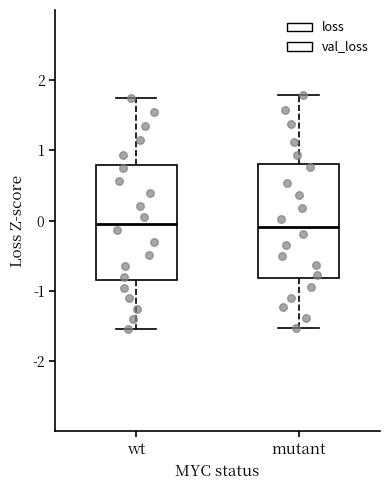

Reading left to right, read every box against the y-axis: the position of its median line, the range the box covers, and the ends of its whiskers. The values are not printed on the chart, so give them approximately, as read against the axis.

wt: median 0.0, box -0.8 to 0.8, whiskers -1.5 to 1.7
mutant: median -0.1, box -0.8 to 0.8, whiskers -1.5 to 1.8